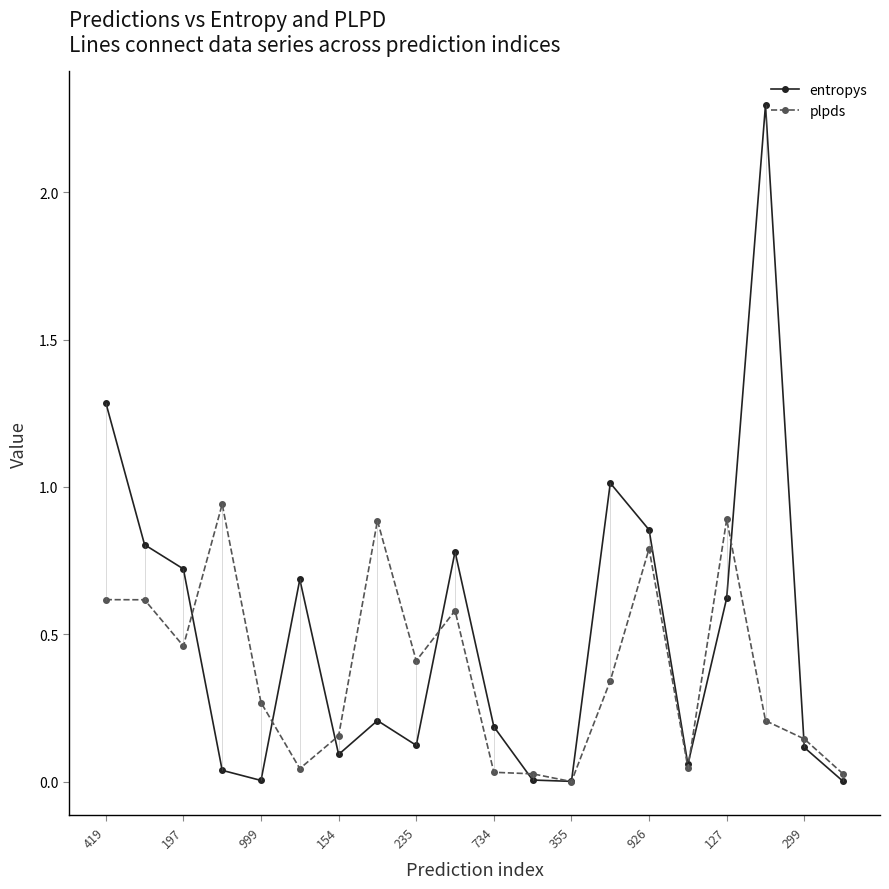

Does the chart have visible grid lines?

No